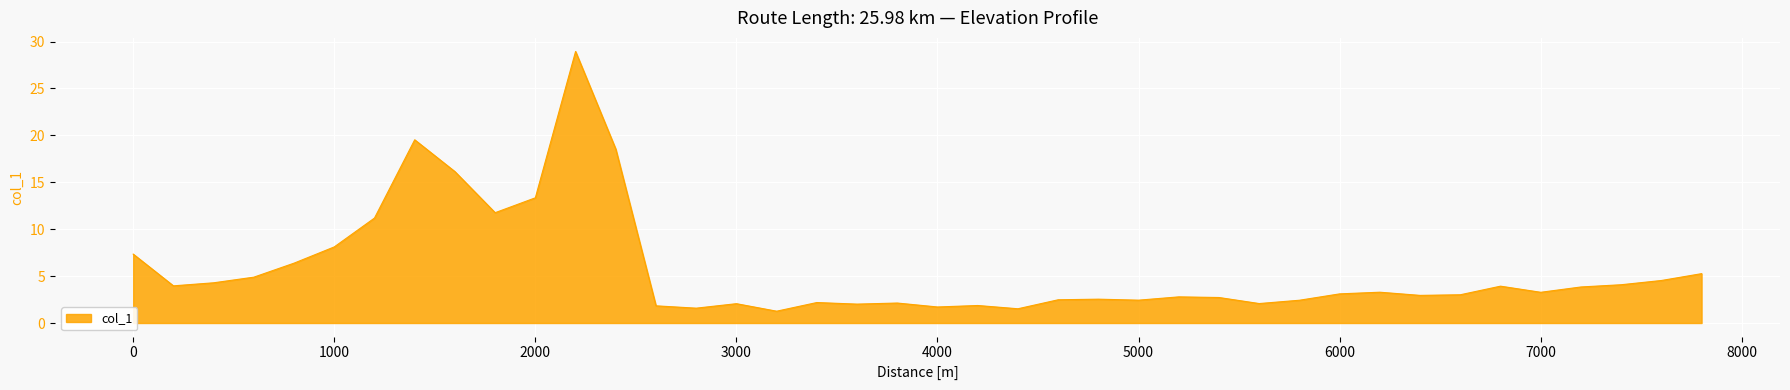

What is the average value?

5.7